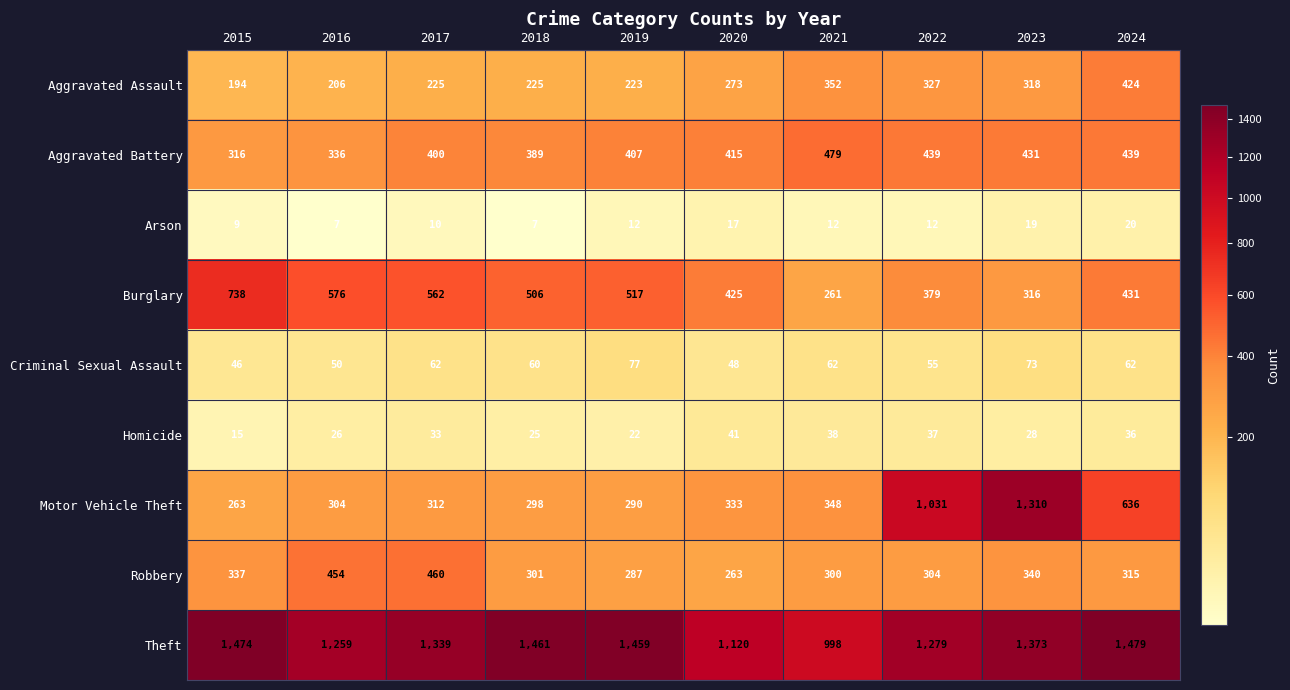

What is the difference between the second highest and second lowest values in the Aggravated Assault series?

146